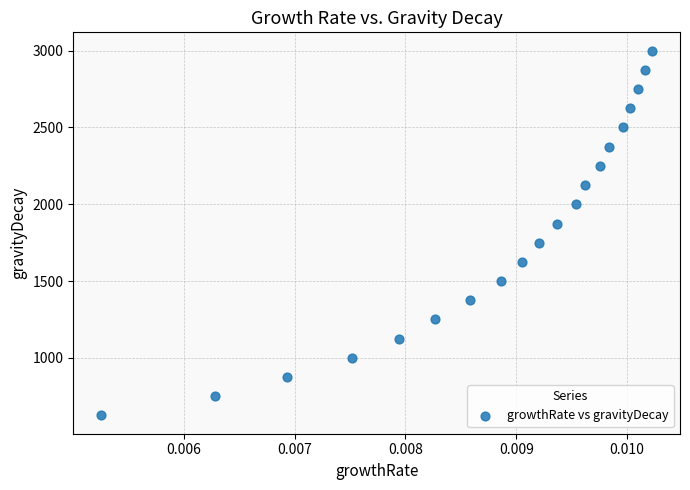

What is the range of Y values (max minus min)?

2375.1